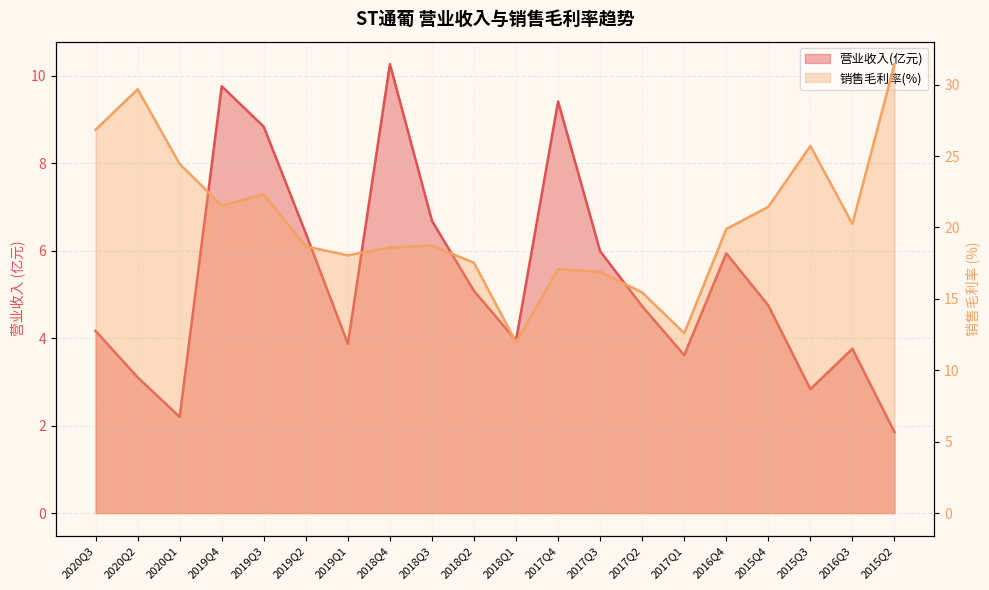

True or false: TOTAL_OPERATE_INCOME has a value of 1.2 at 2018Q1.

False